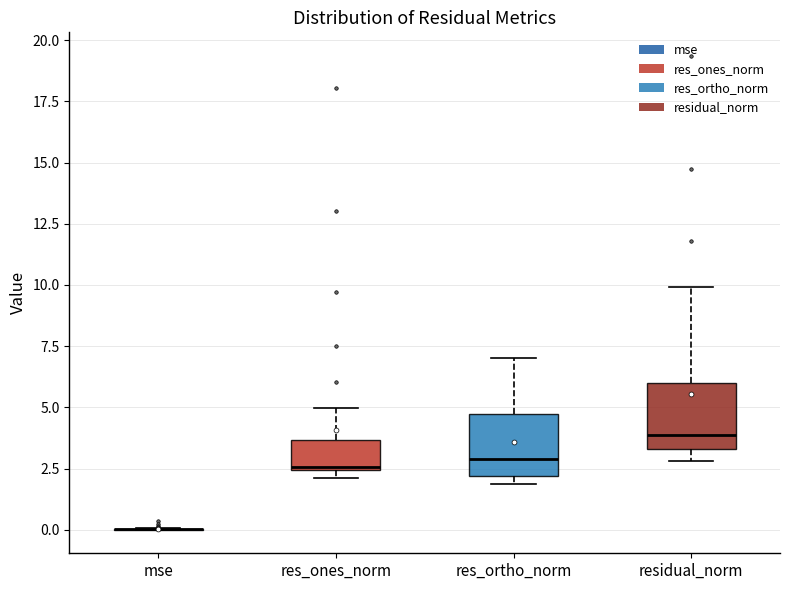

Reading left to right, read every box against the y-axis: the position of its median line, the range the box covers, and the ends of its whiskers. The values are not printed on the chart, so give them approximately, as read against the axis.

mse: box collapsed to a line at 0.0, whiskers 0.0 to 0.0
res_ones_norm: median 2.5, box 2.5 to 3.5, whiskers 2.0 to 5.0
res_ortho_norm: median 3.0, box 2.0 to 4.5, whiskers 2.0 (just below the box's lower edge) to 7.0
residual_norm: median 4.0, box 3.5 to 6.0, whiskers 3.0 to 10.0